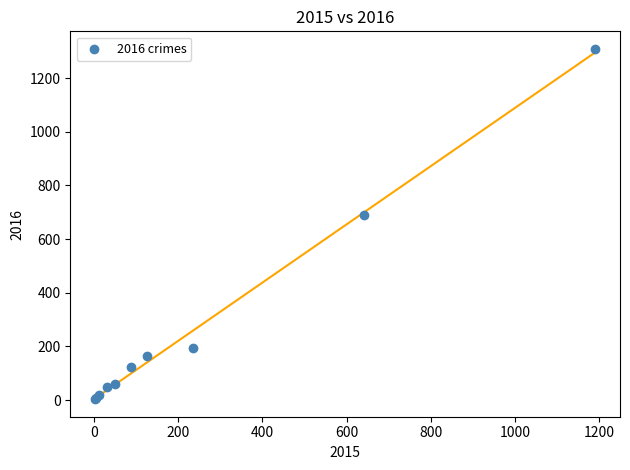

What Y value in the scatter plot is closest to 656?

689